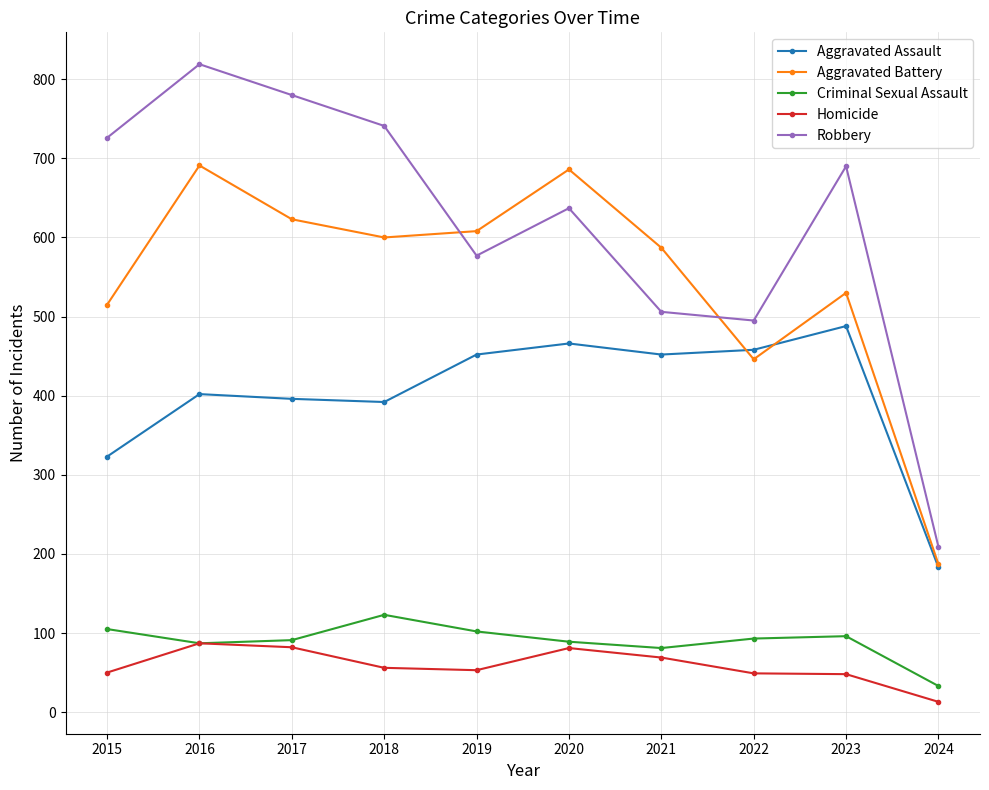

How many interior local valleys does the Aggravated Battery series have?

2